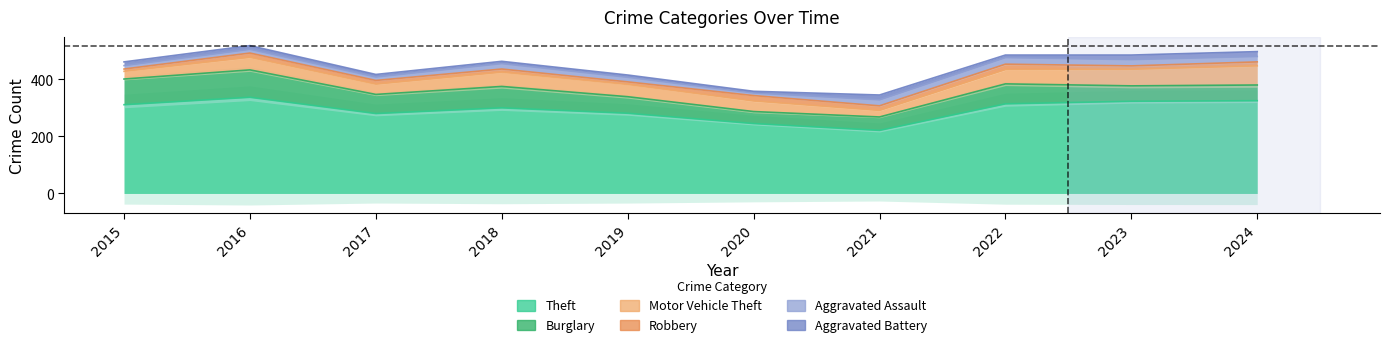

What are all the series names shown in the legend?

Theft, Burglary, Motor Vehicle Theft, Robbery, Aggravated Assault, Aggravated Battery